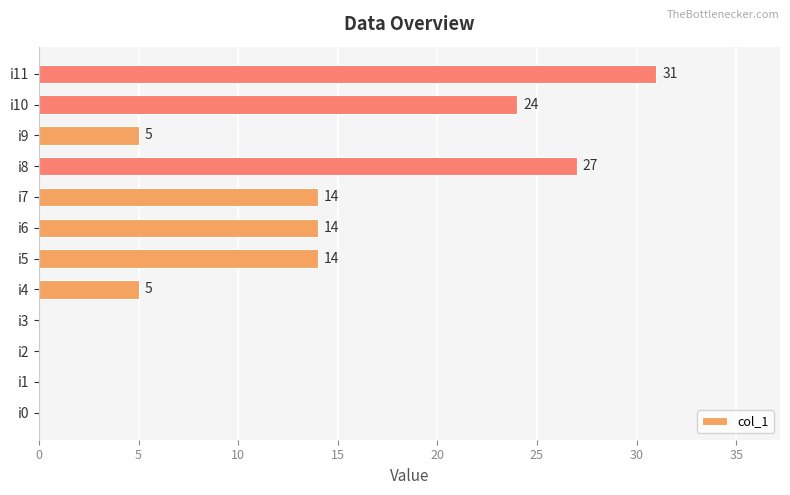

Between i11 and i6, which is larger?

i11